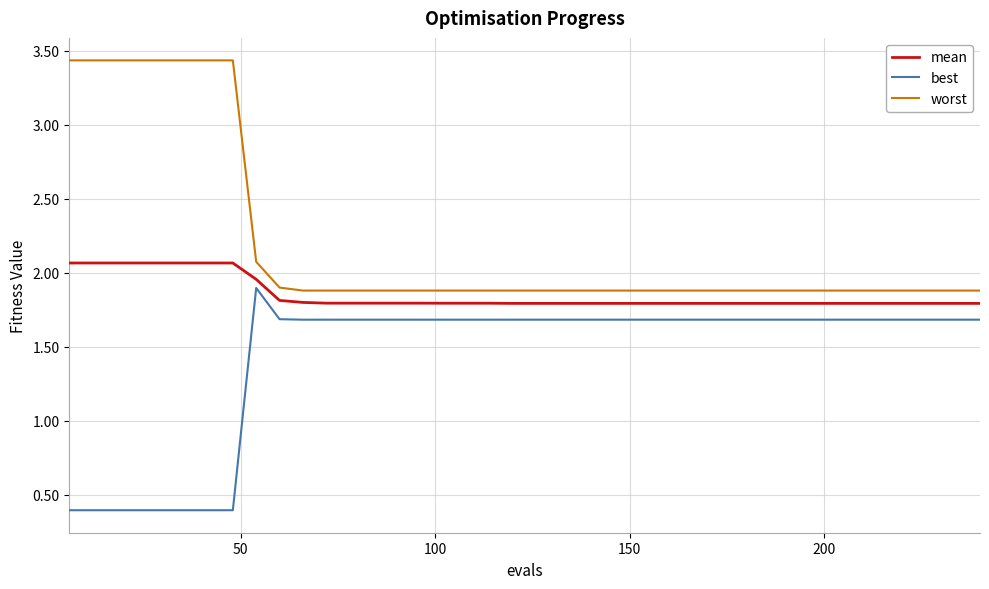

Which series has the largest total across all categories?

worst